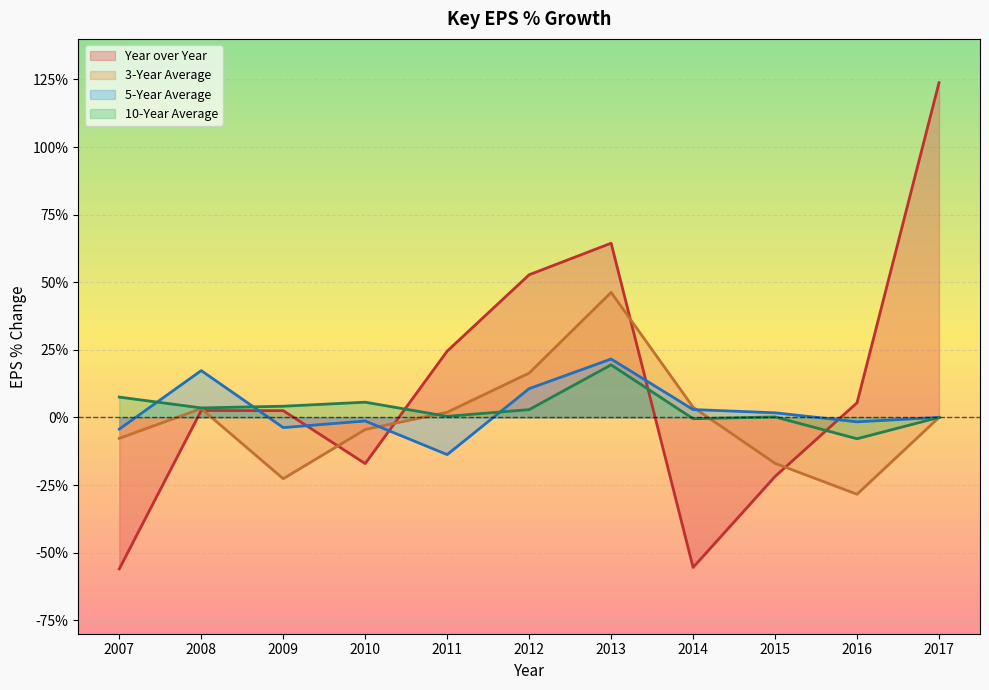

How many values in 5-Year Average are above zero?

5